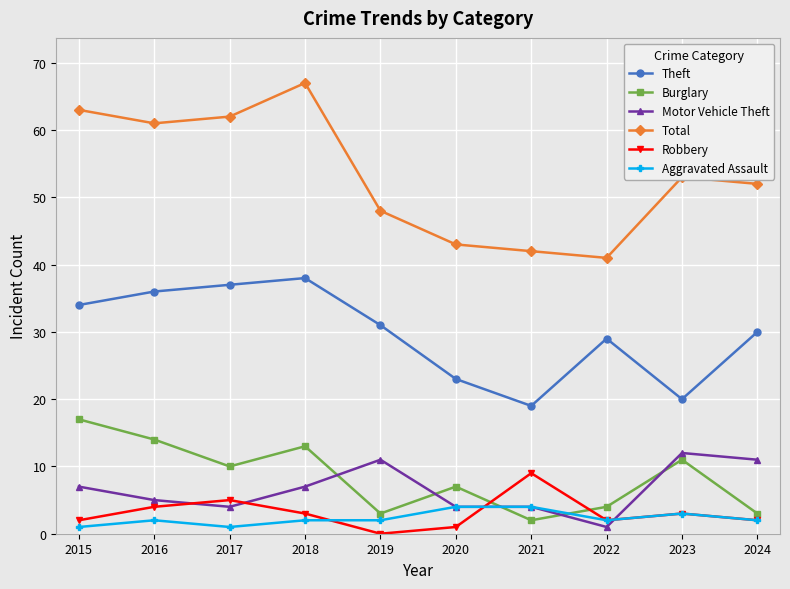

Rank the series by their maximum value, from highest to lowest.

Total, Theft, Burglary, Motor Vehicle Theft, Robbery, Aggravated Assault